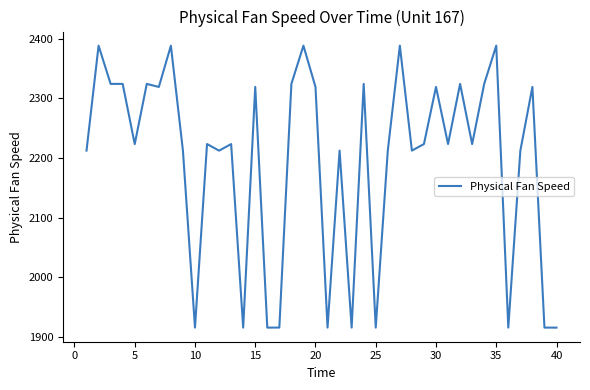

What is the minimum value shown in the chart?

1915.5